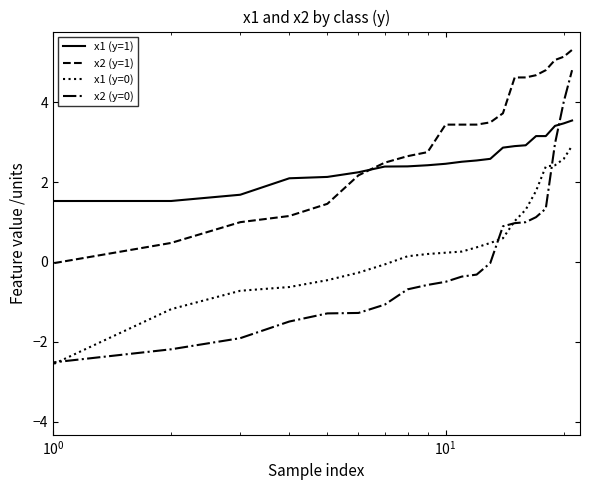

What is the highest value of the x1 (y=0) series?

2.9